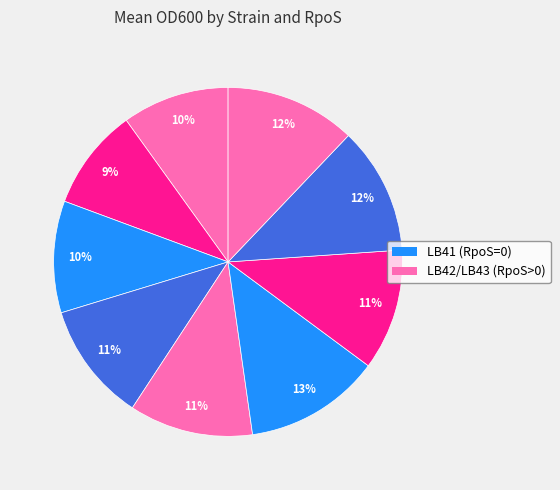

How many segments does this pie chart have?

9